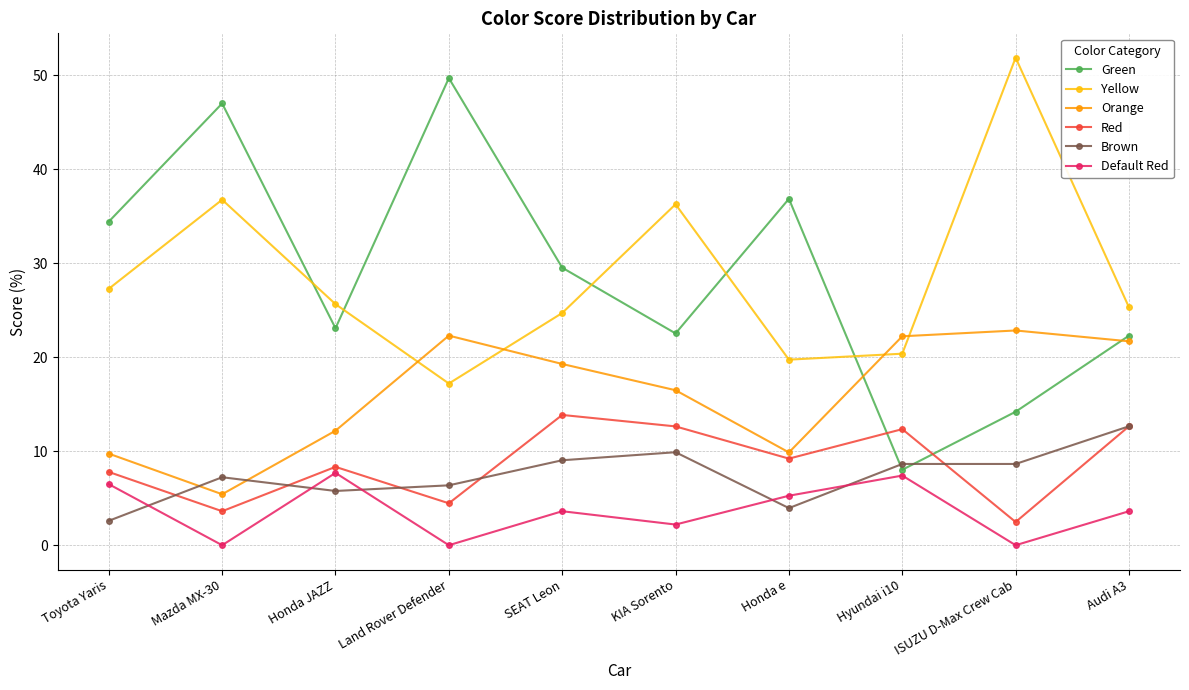

How many distinct data groups are displayed?

6